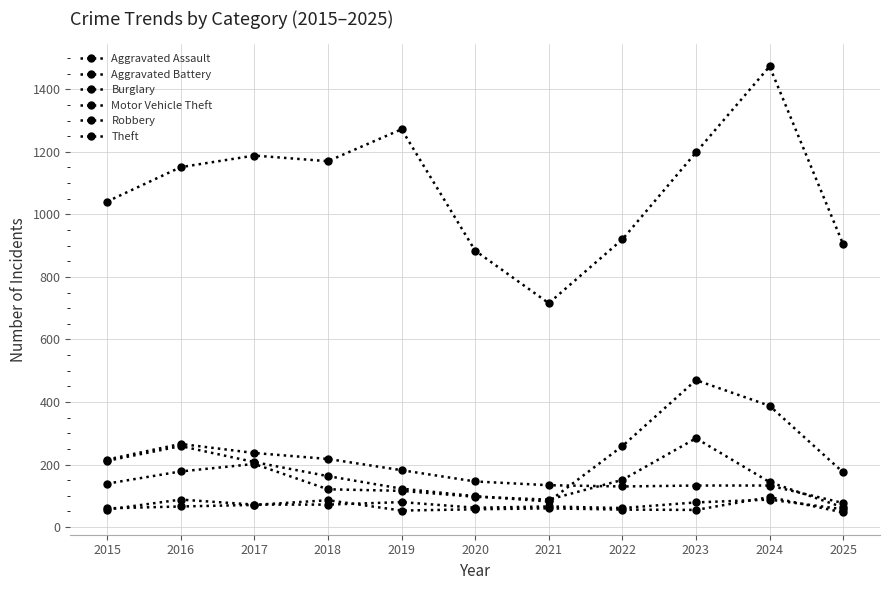

How many lines are shown in the chart?

6